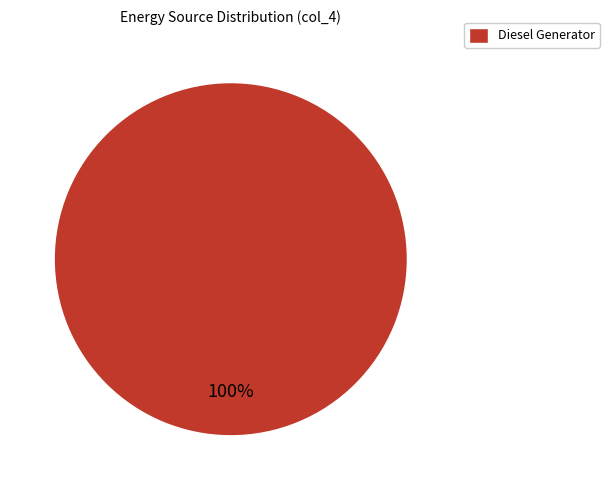

True or false: Diesel Generator accounts for 93% of the total.

False